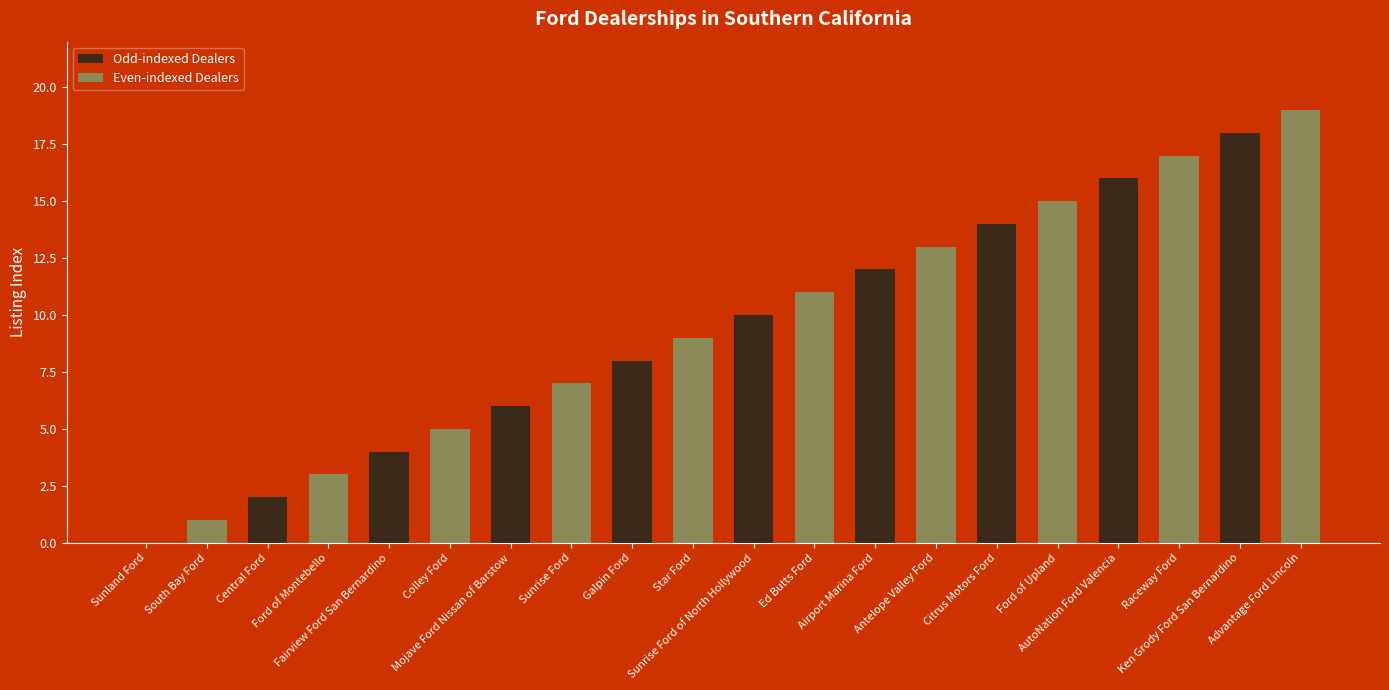

What is the greatest value displayed?

19